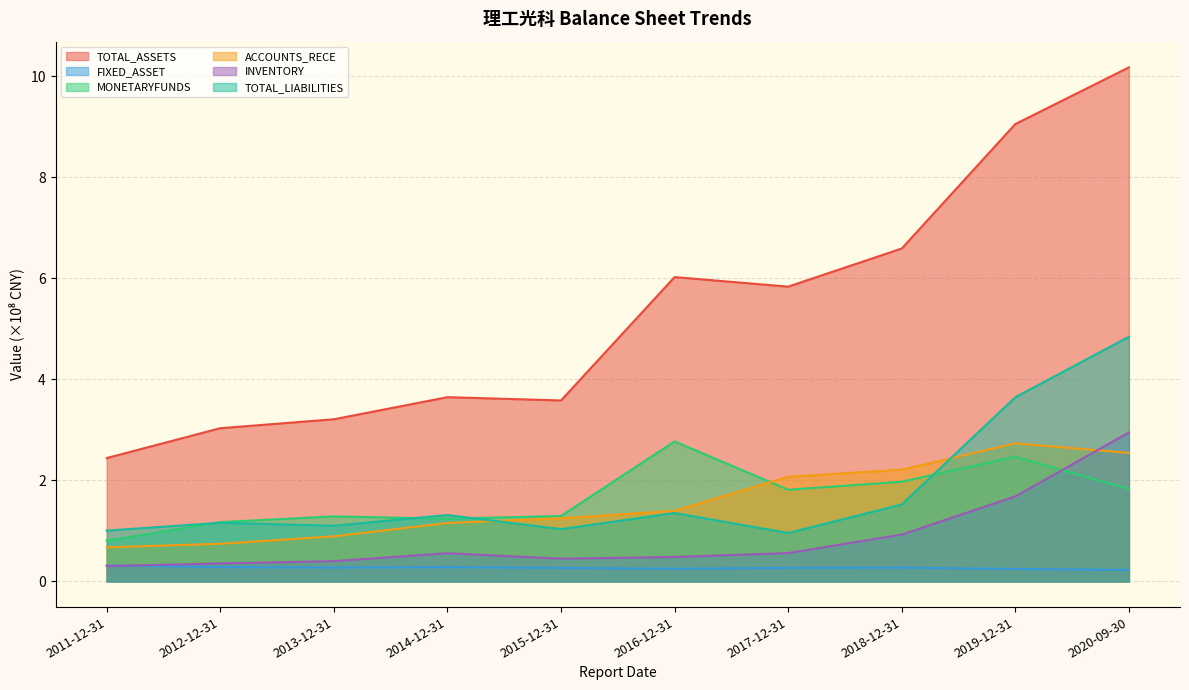

Between 2016-12-31 and 2018-12-31, which series saw the biggest shift?

ACCOUNTS_RECE